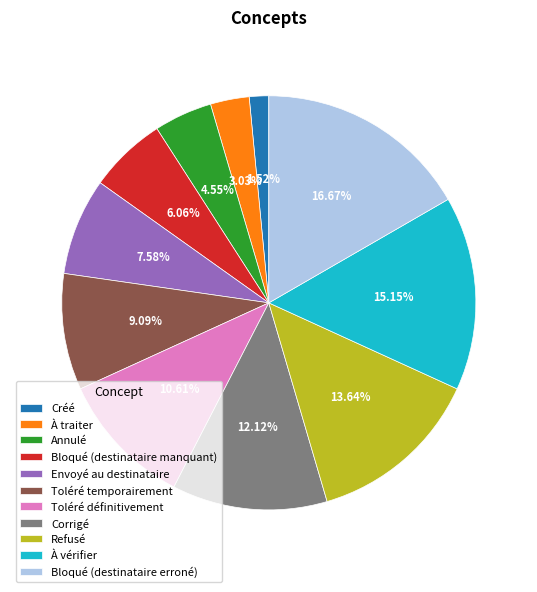

What percentage is NOT represented by Créé?

98.5%